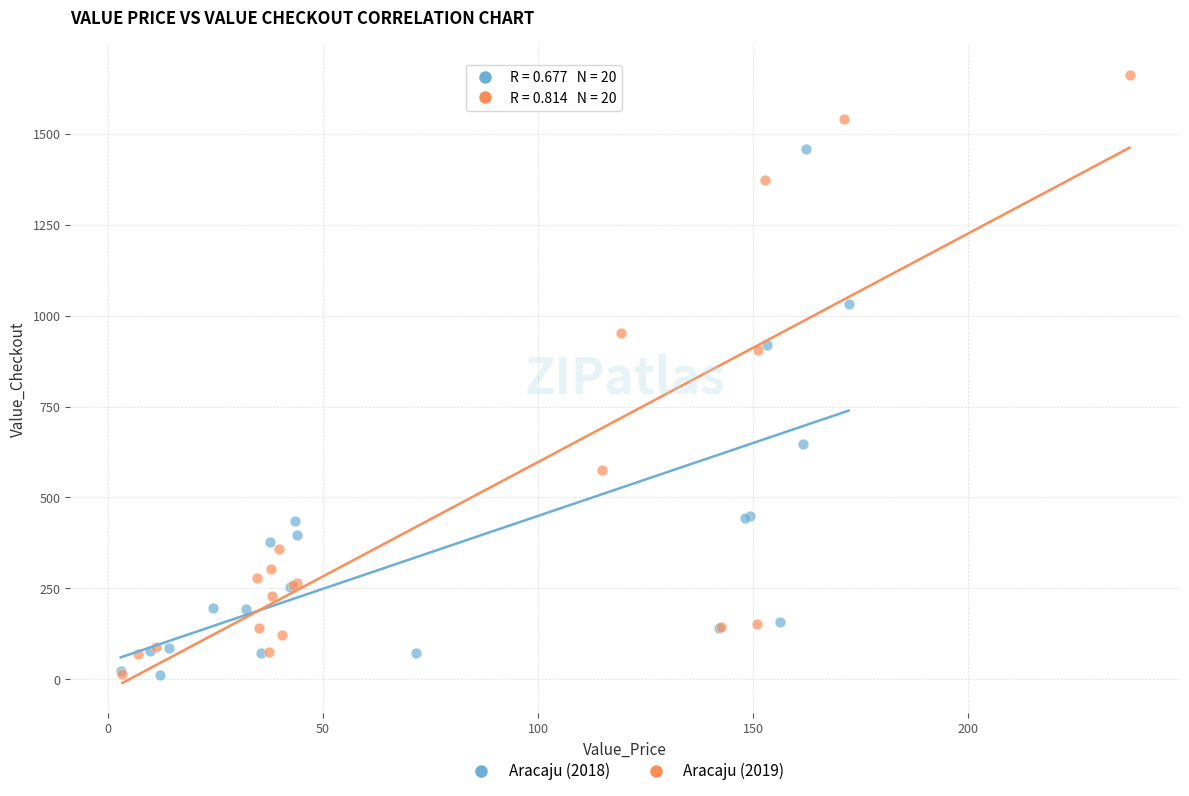

Which series reaches the maximum Y coordinate?

Aracaju (2019)